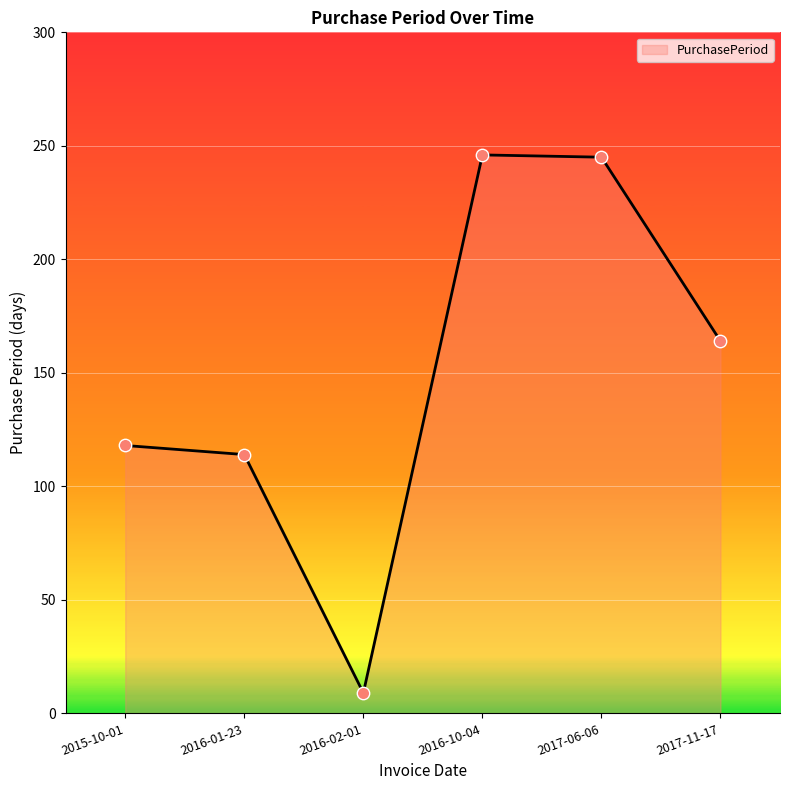

Approximately how many times larger is the value at 2016-02-01 compared to 2015-10-01?

0.1